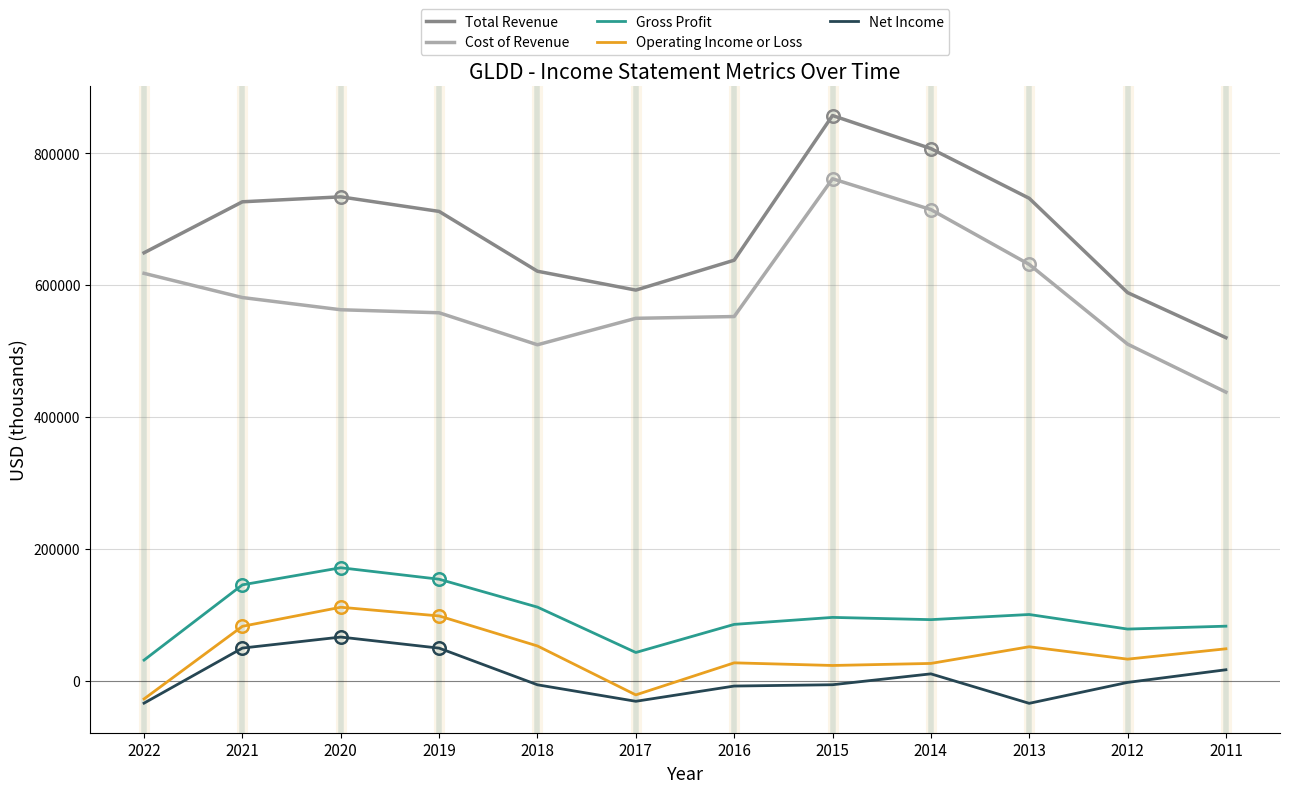

What are all the series names shown in the legend?

Total Revenue, Cost of Revenue, Gross Profit, Operating Income or Loss, Net Income